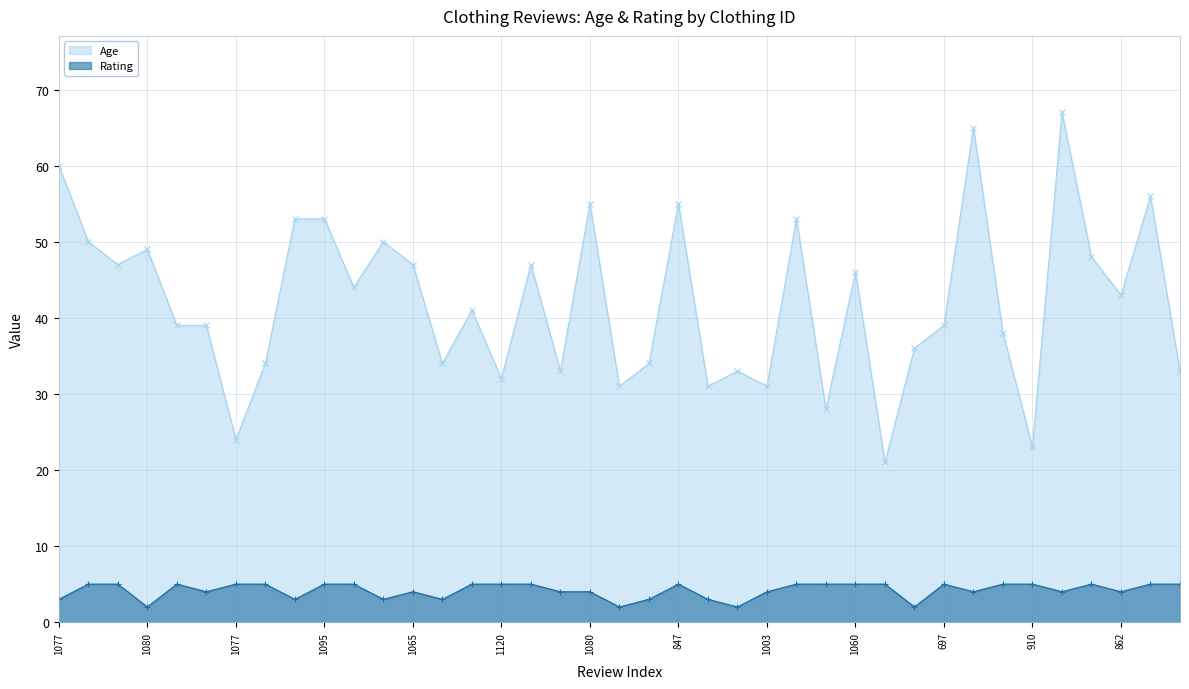

Rank the series at 847 from lowest to highest value.

Rating, Age